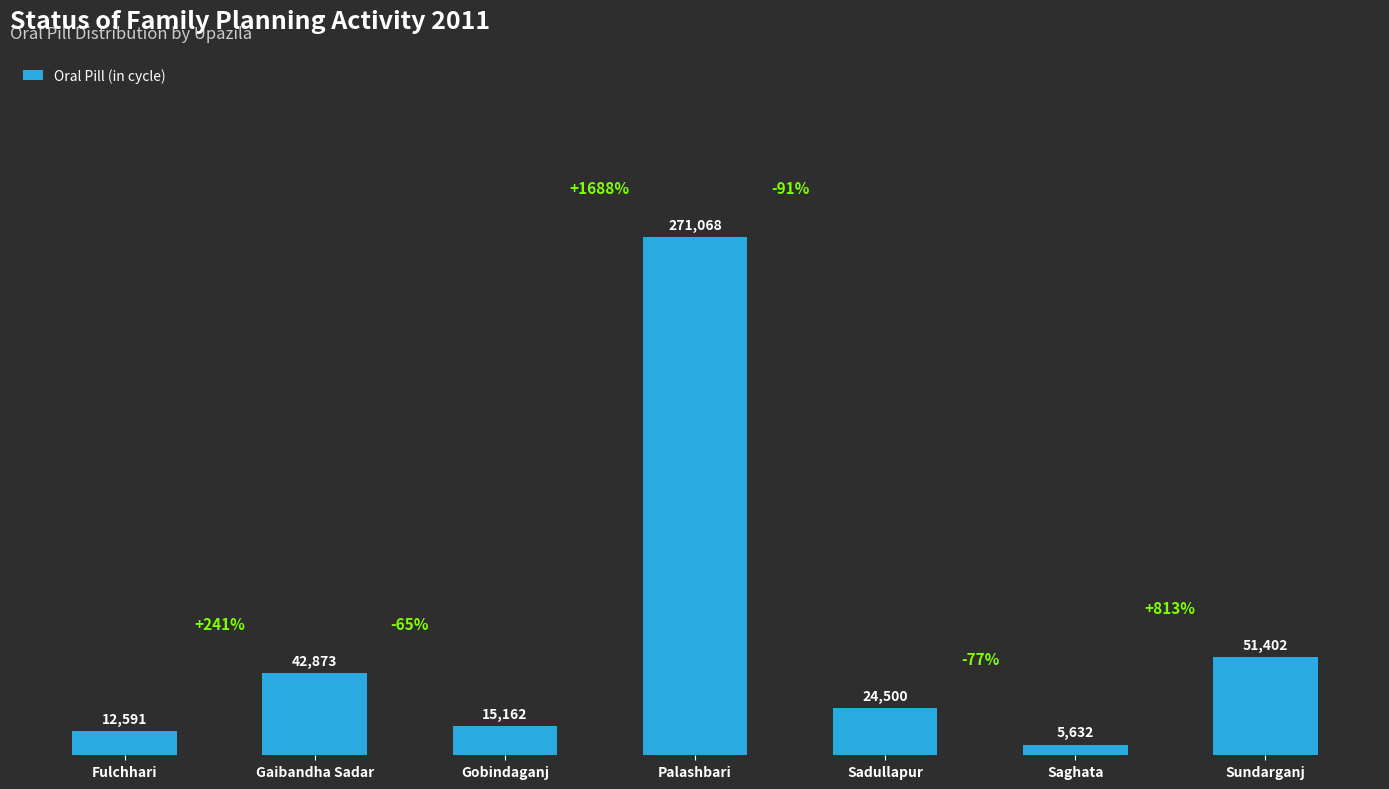

Which category has the highest value across all series?

Palashbari